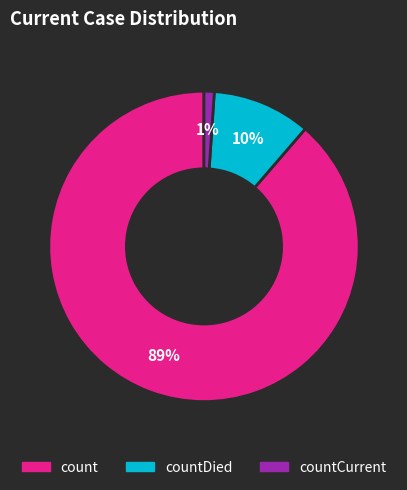

To the nearest percent, what is the difference between the largest and smallest slice percentages?

88%